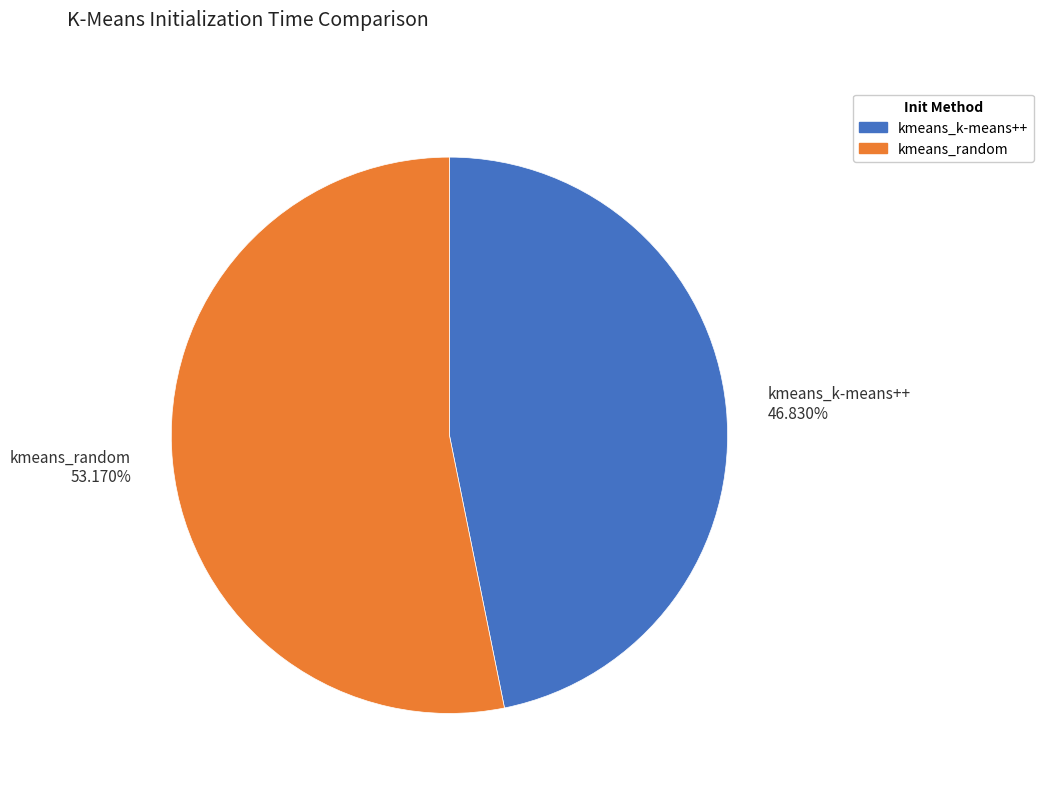

Count the number of slices in the pie.

2